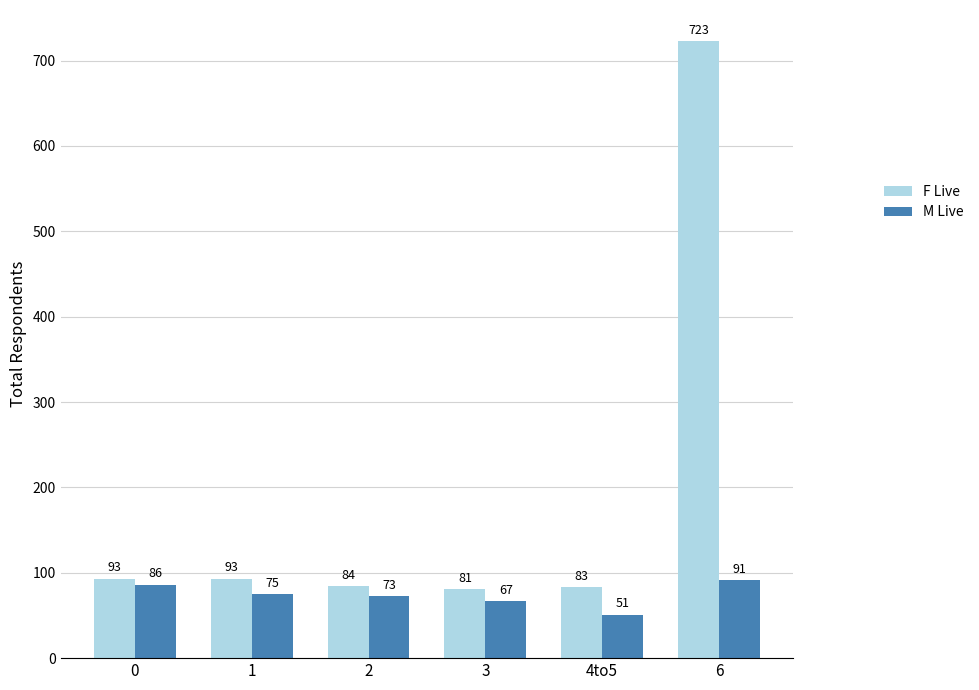

How many categories are shown in the chart?

6